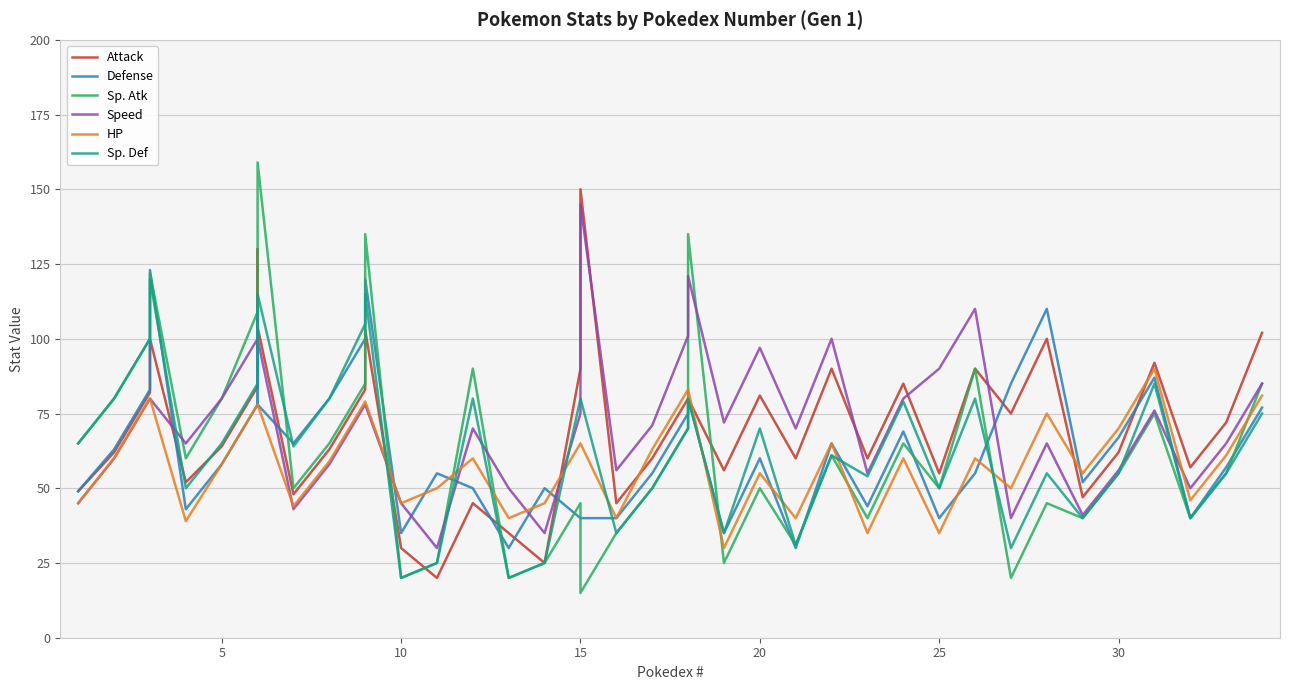

How many data points does each series have?

40